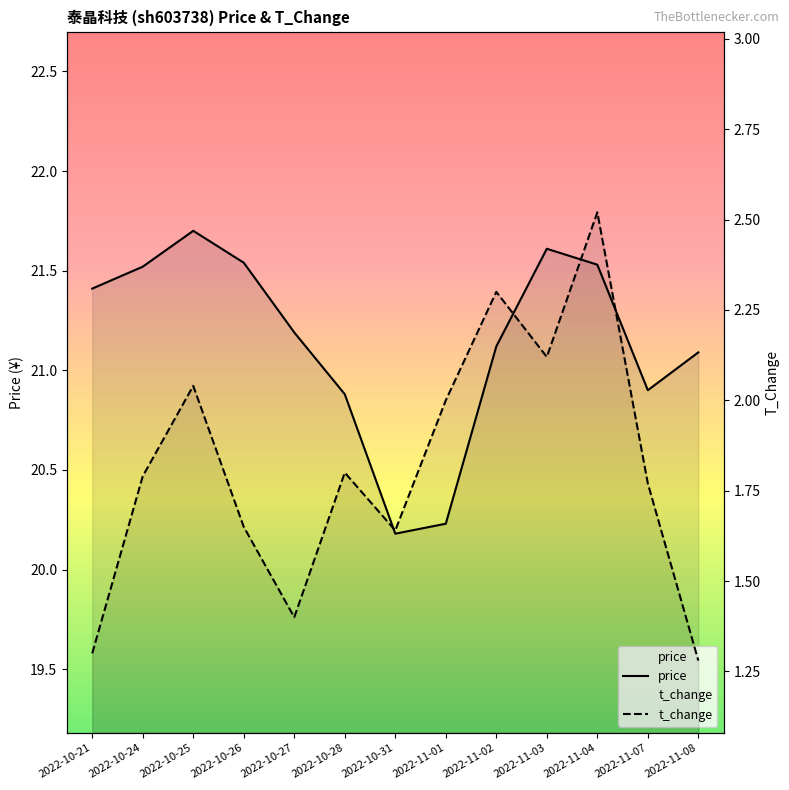

True or false: price and t_change intersect in this chart.

False